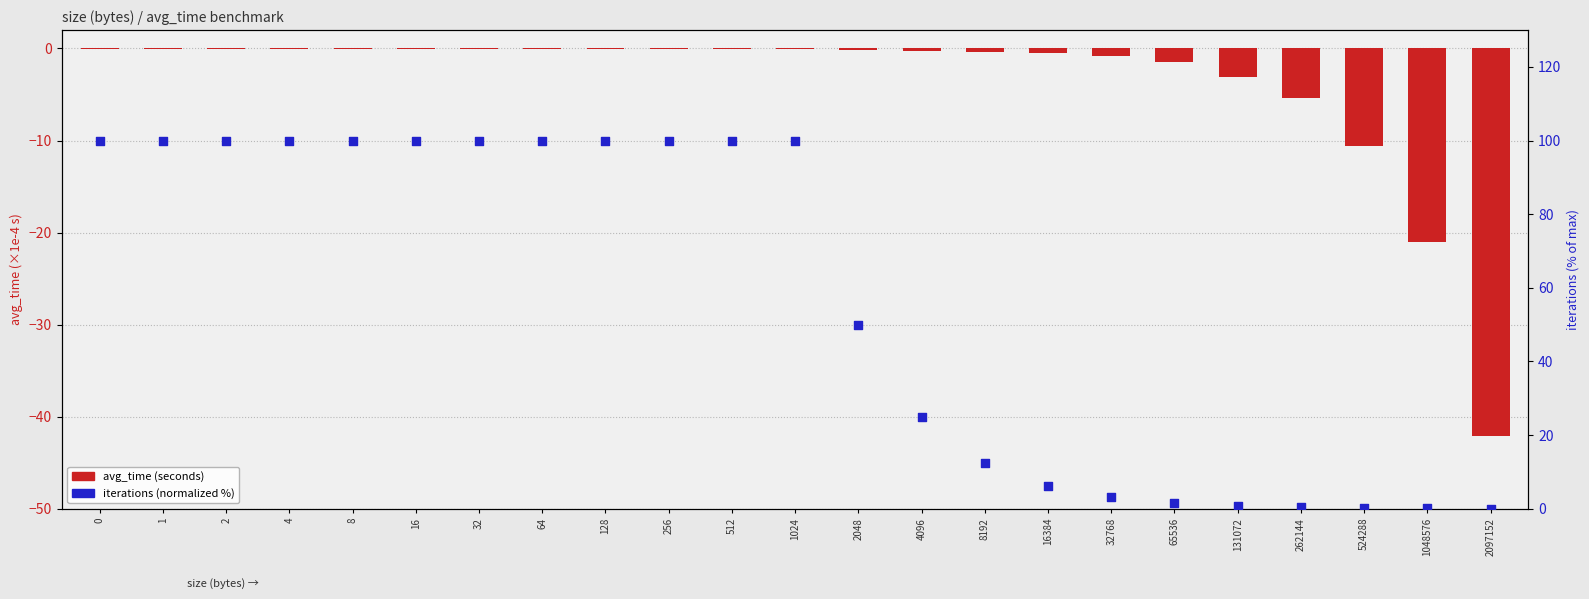

Which series has the largest total across all categories?

iterations (normalized %)